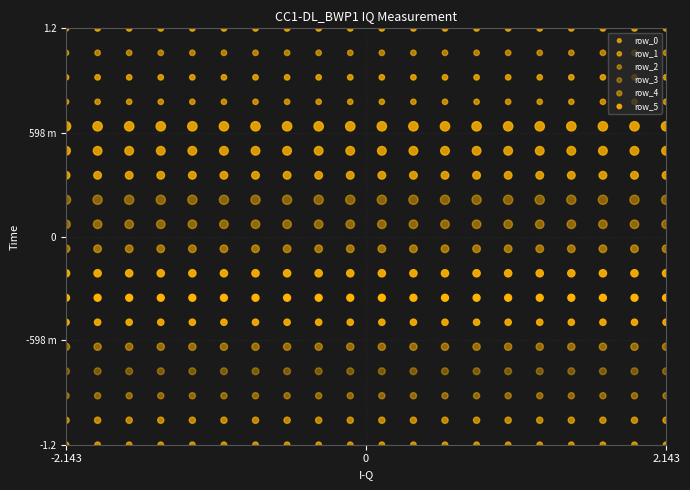

Where is row_4 nearest to the value 0?

-2.143